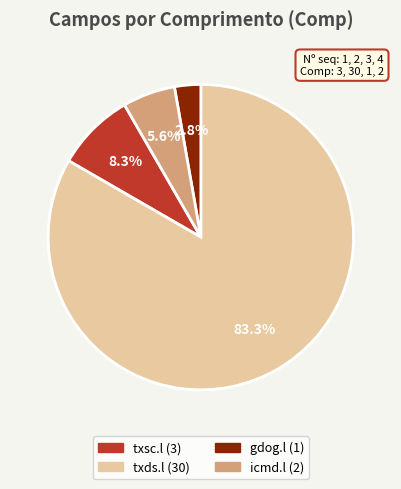

Approximately how many times larger is the value at gdog.l (1) compared to icmd.l (2)?

0.5